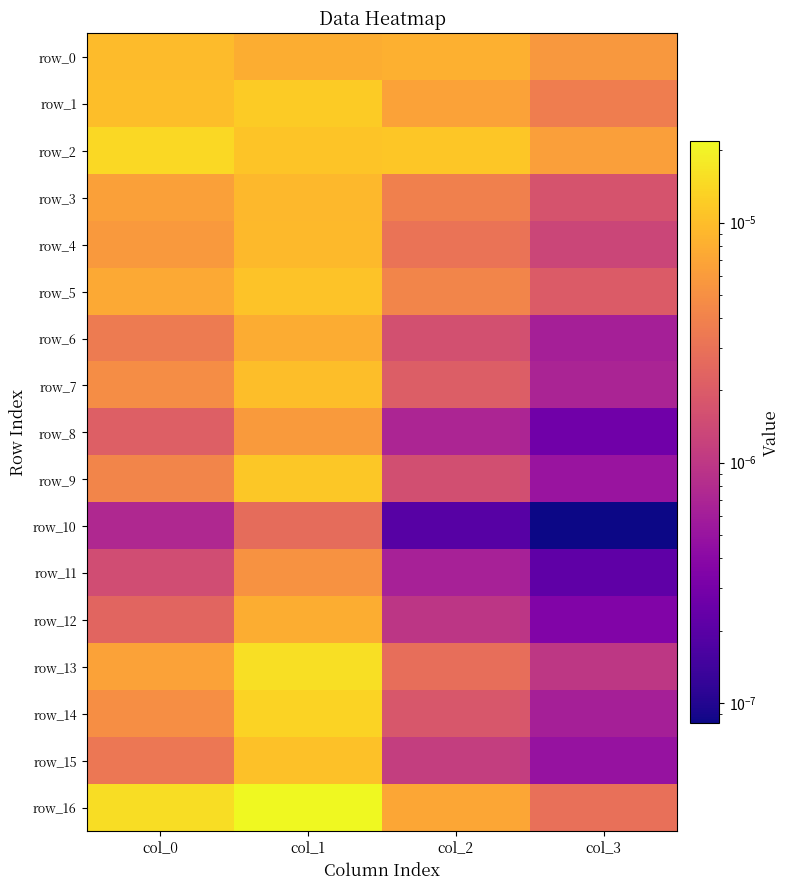

The row_4 series shows 0.0 at col_1. True or false?

True